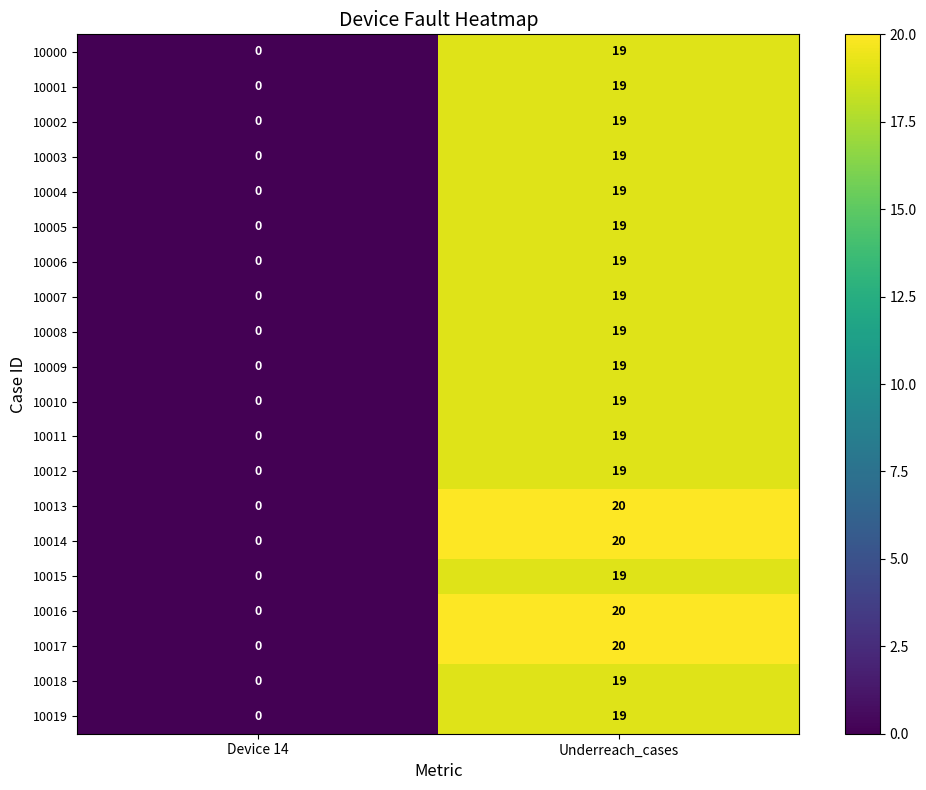

What is the difference between the maximum and minimum values in the 10005 series?

19